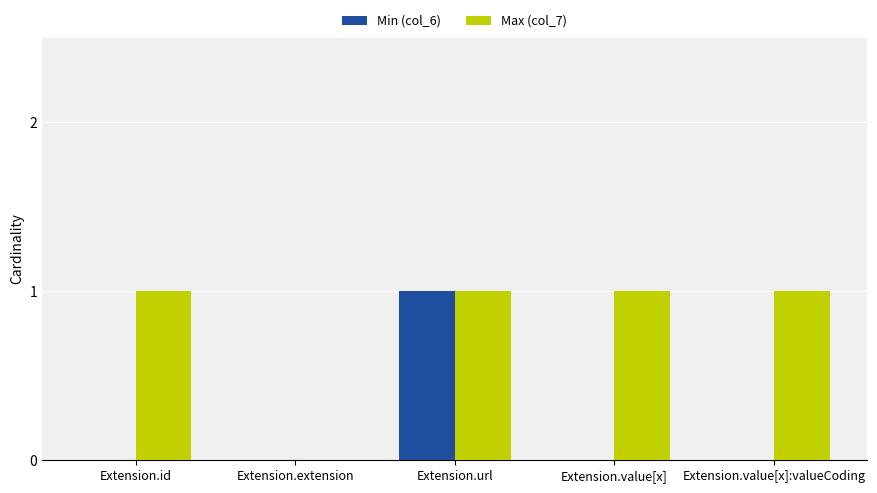

Reading left to right, extract all data points from this chart.

Min (col_6): Extension.id=0	Extension.extension=0	Extension.url=1	Extension.value[x]=0	Extension.value[x]:valueCoding=0
Max (col_7): Extension.id=1	Extension.extension=0	Extension.url=1	Extension.value[x]=1	Extension.value[x]:valueCoding=1